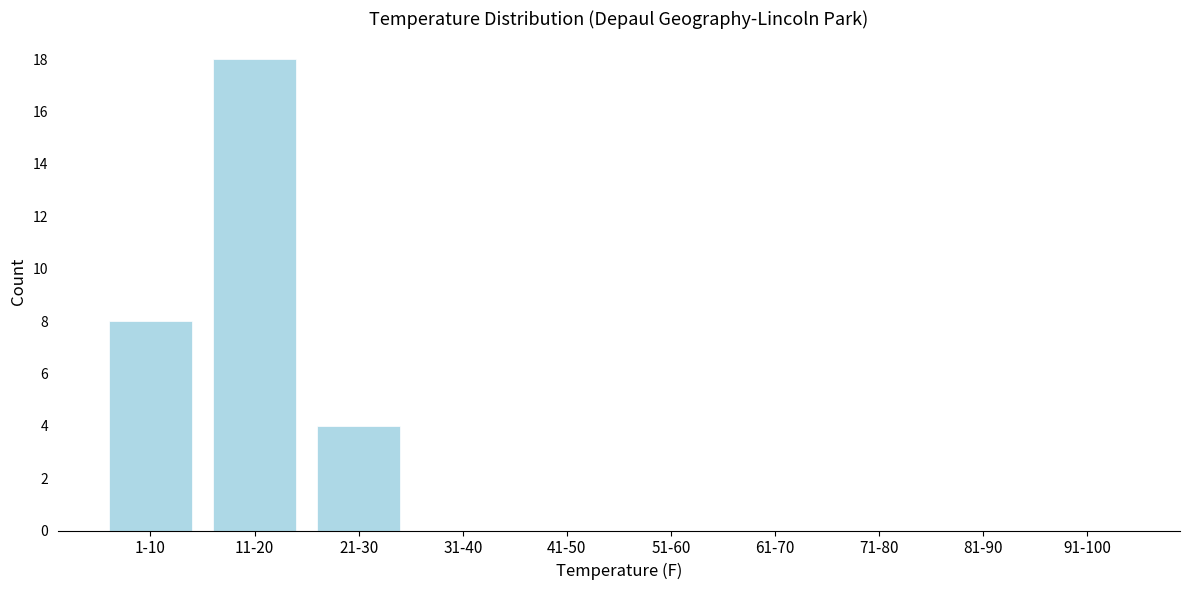

Reading right to left, what are all the values shown in this chart?

91-100=0	81-90=0	71-80=0	61-70=0	51-60=0	41-50=0	31-40=0	21-30=4	11-20=18	1-10=8